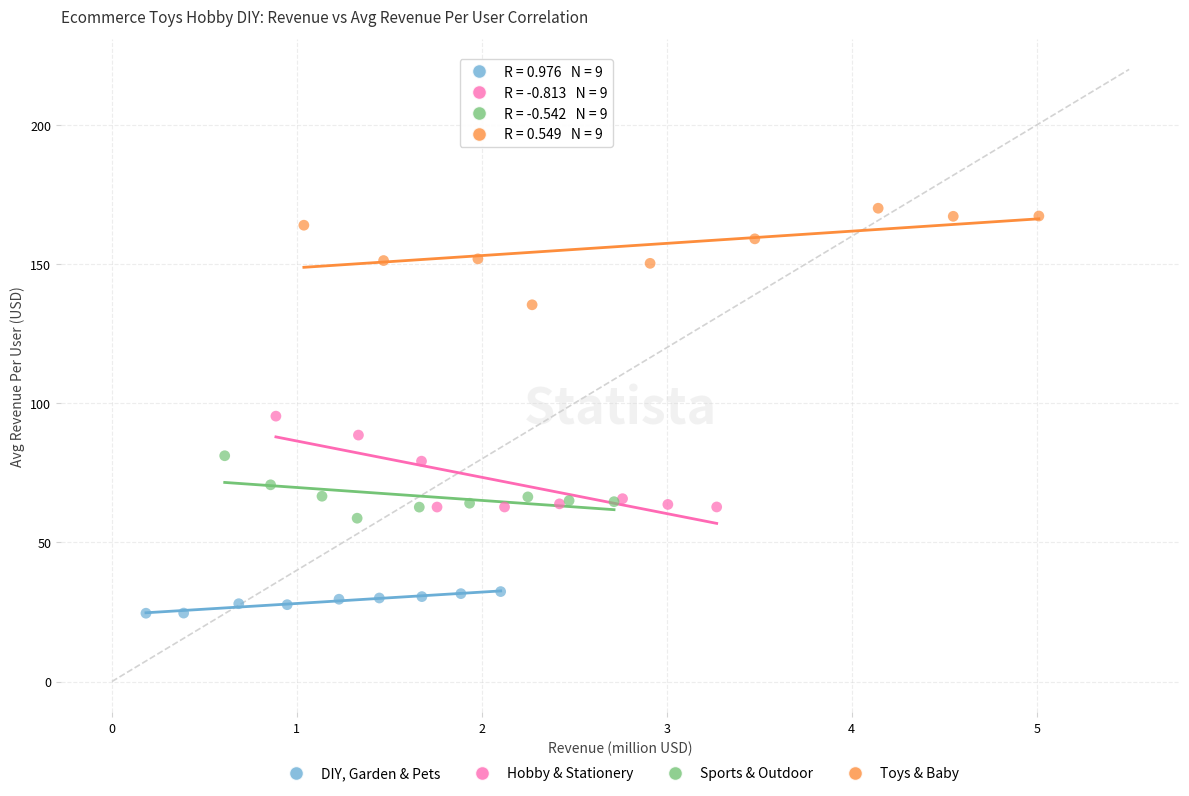

Which series reaches the minimum Y coordinate?

DIY, Garden & Pets